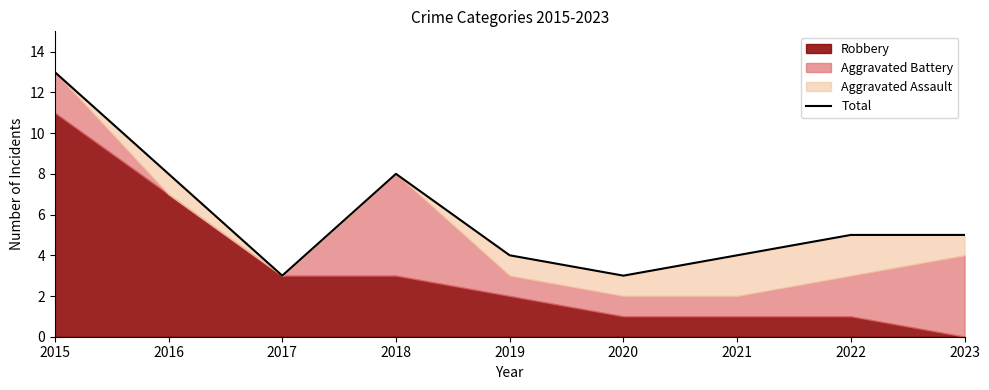

What is the change in value from 2016 to 2019?

-4